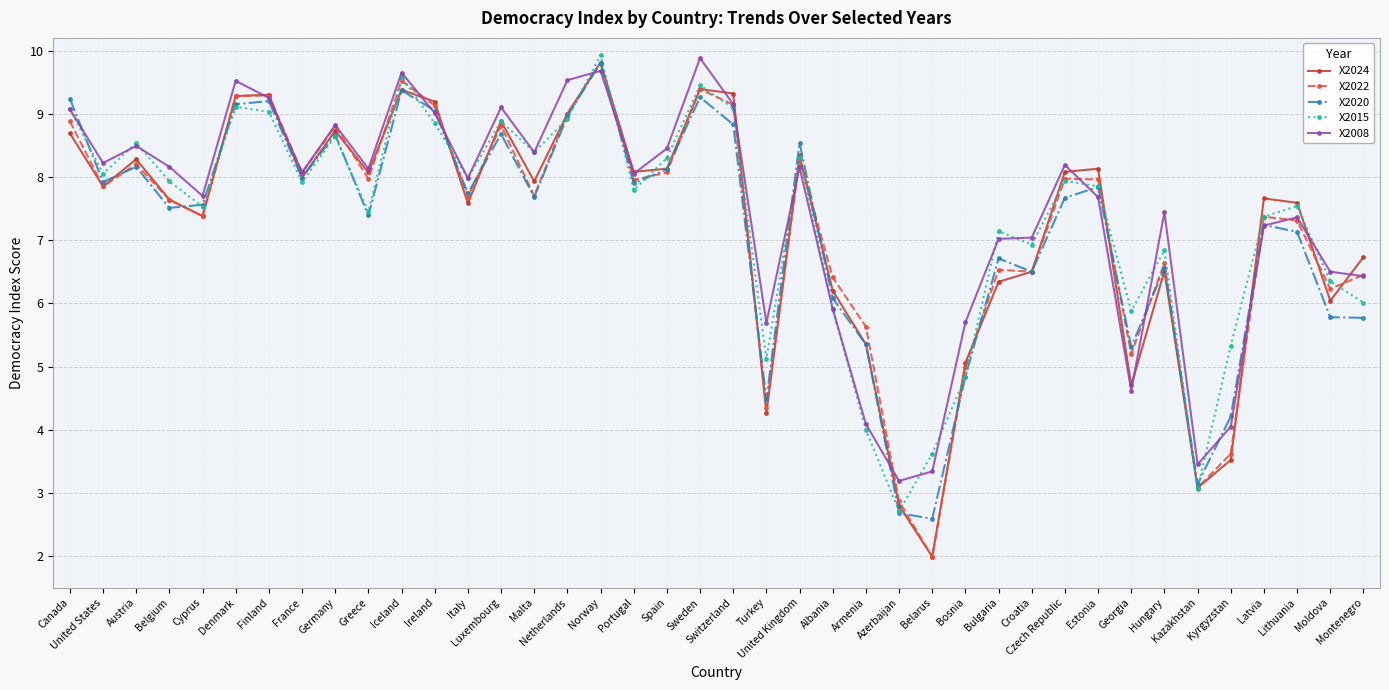

What is the label of the 25th point from the left?

Armenia